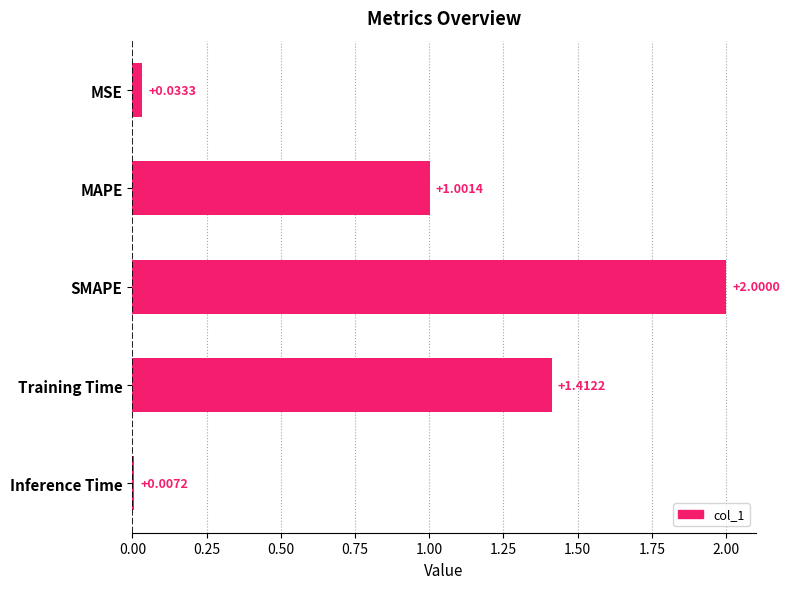

List the labels in order of value, largest first.

SMAPE, Training Time, MAPE, MSE, Inference Time